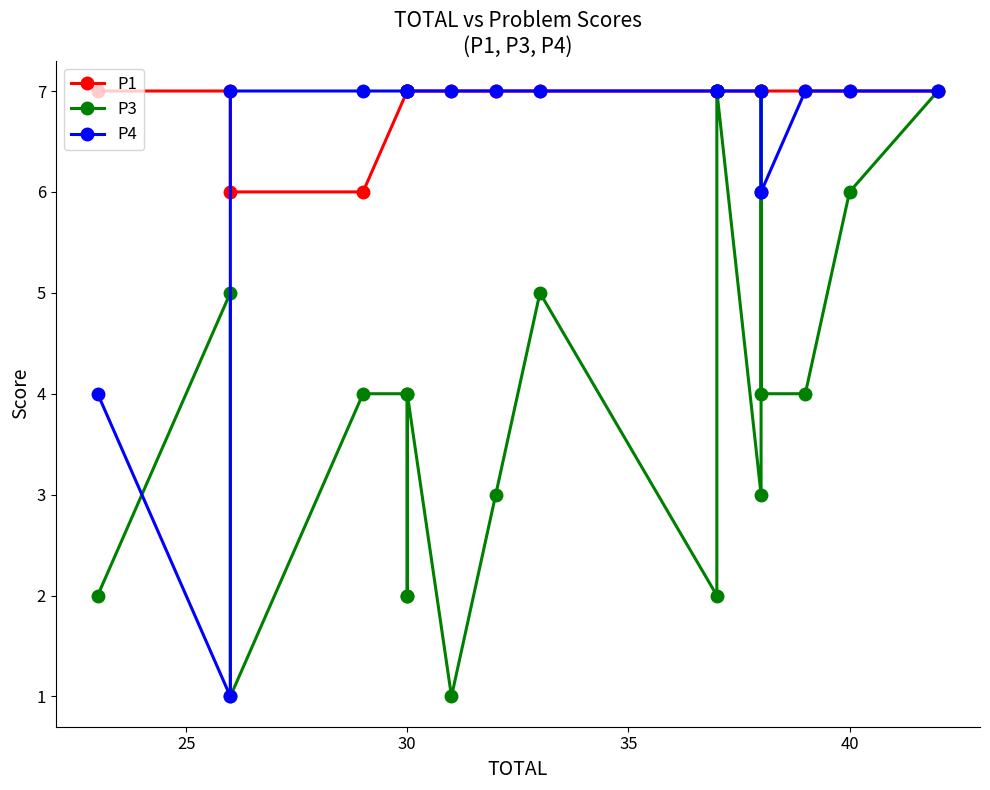

What is the difference between the maximum and second lowest values in the P3 series?

6